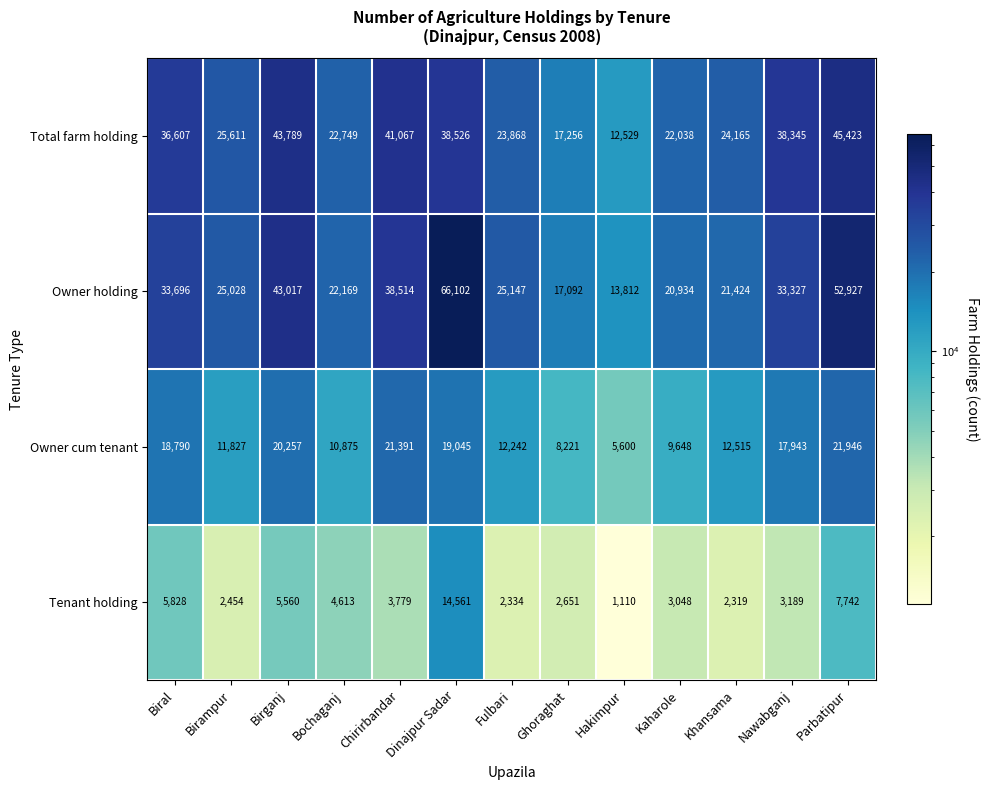

The value of Owner holding at Nawabganj is 46442. True or false?

False